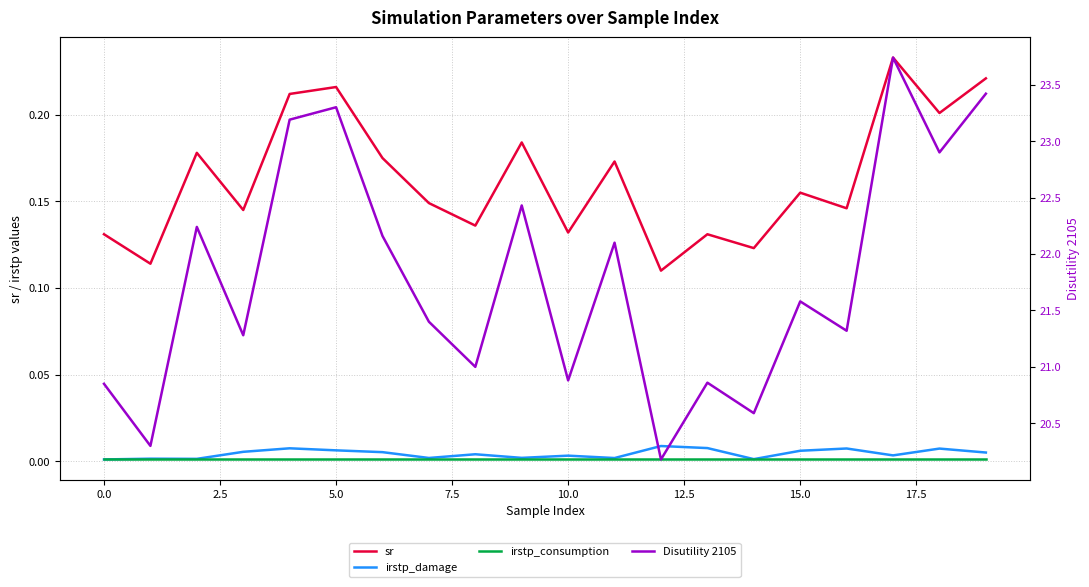

Is it true that irstp_consumption equals 0.0 at 12?

False